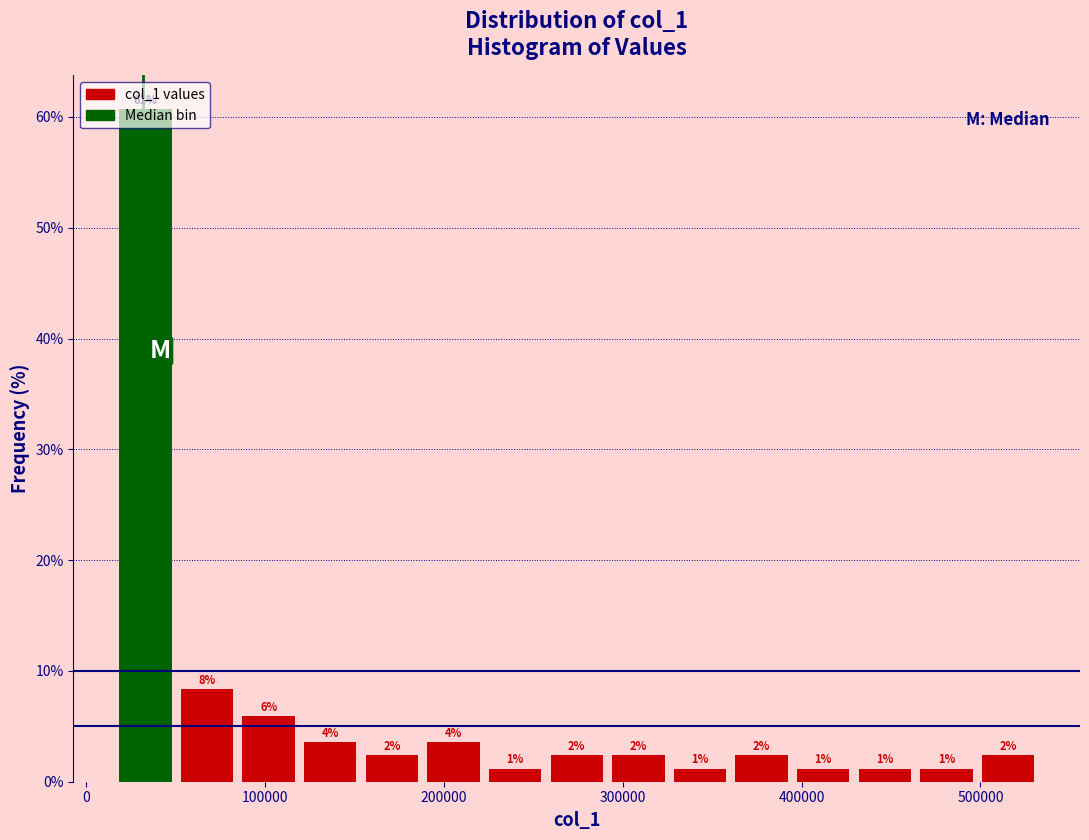

Read against the x-axis, roughly where is the centre of the tallest bar?

30000